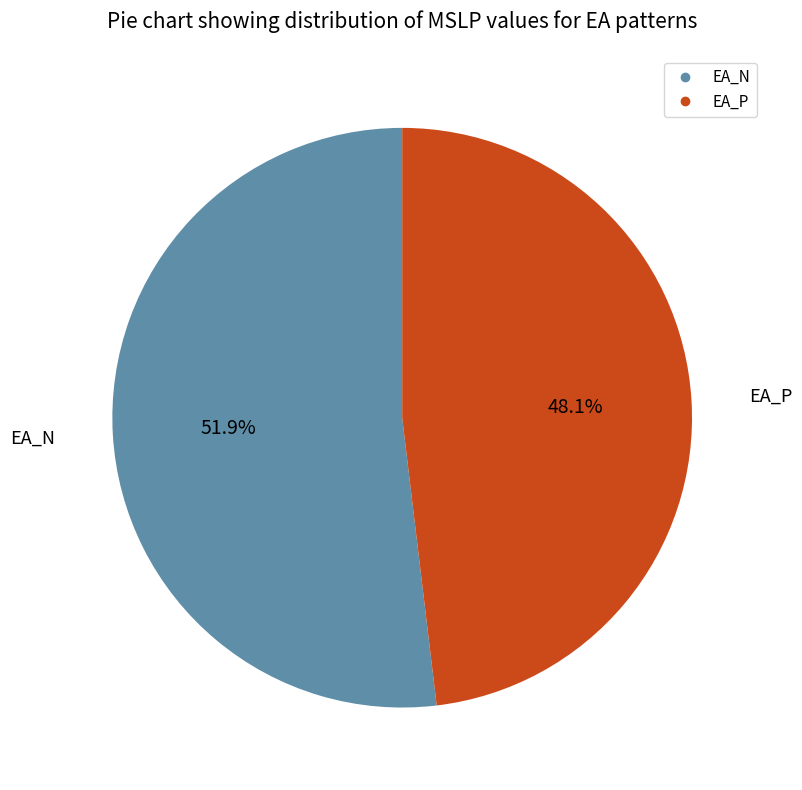

What is the majority slice?

EA_N